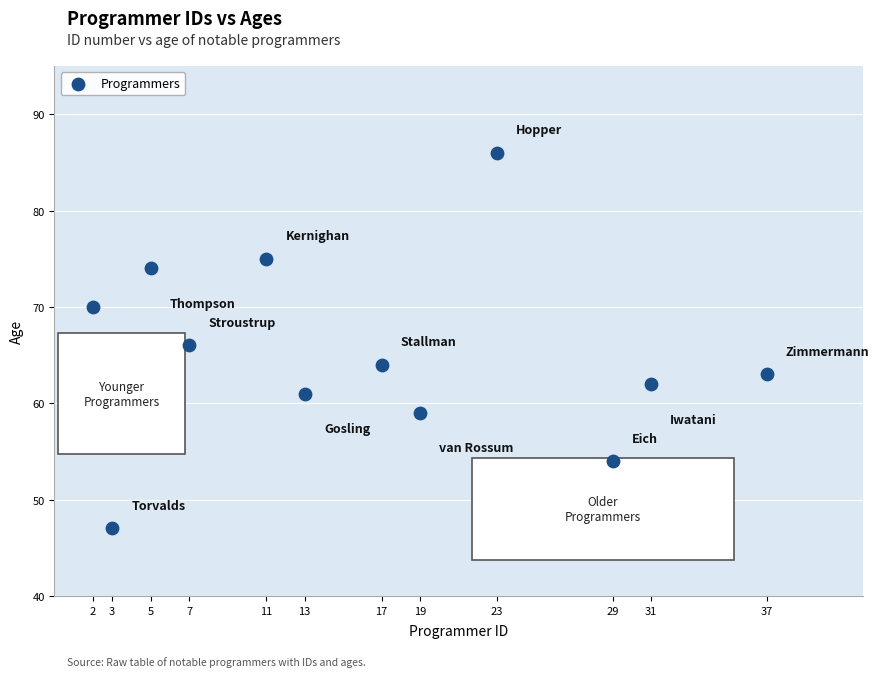

What is the range of X values (max minus min)?

35